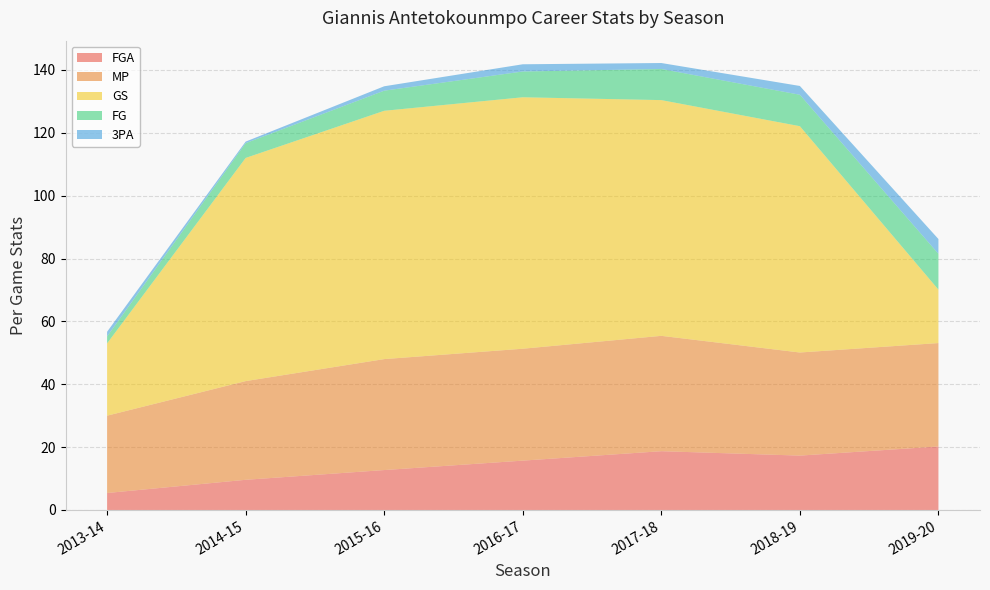

Reading left to right, extract all data points from this chart.

FG: 2.2	4.7	6.4	8.2	9.9	10.0	11.4
FGA: 5.4	9.6	12.7	15.7	18.7	17.3	20.2
MP: 24.6	31.4	35.3	35.6	36.7	32.8	32.9
GS: 23.0	71.0	79.0	80.0	75.0	72.0	17.0
3PA: 1.5	0.5	1.4	2.3	1.9	2.8	4.7